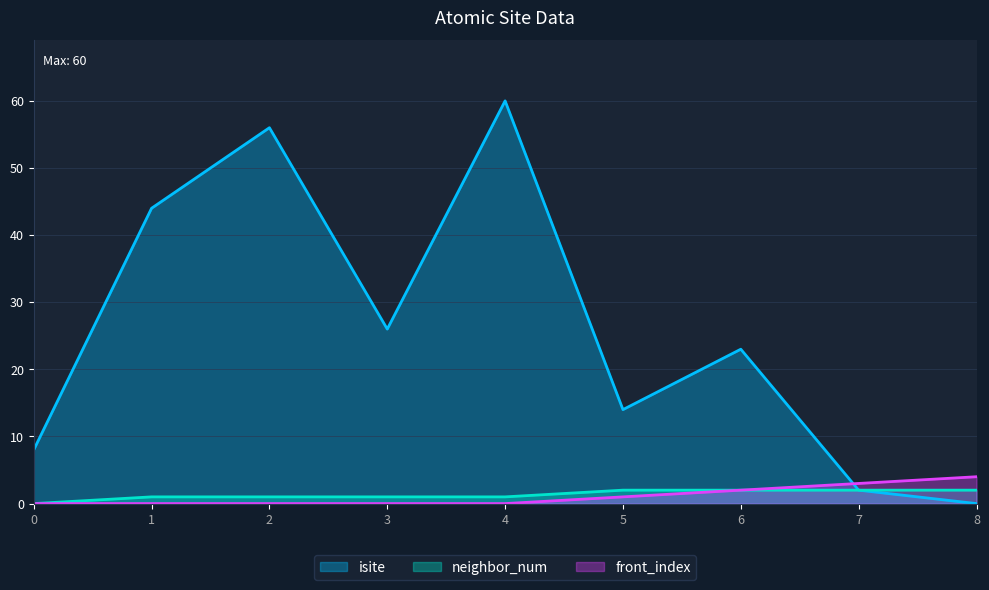

Does the chart have visible grid lines?

Yes